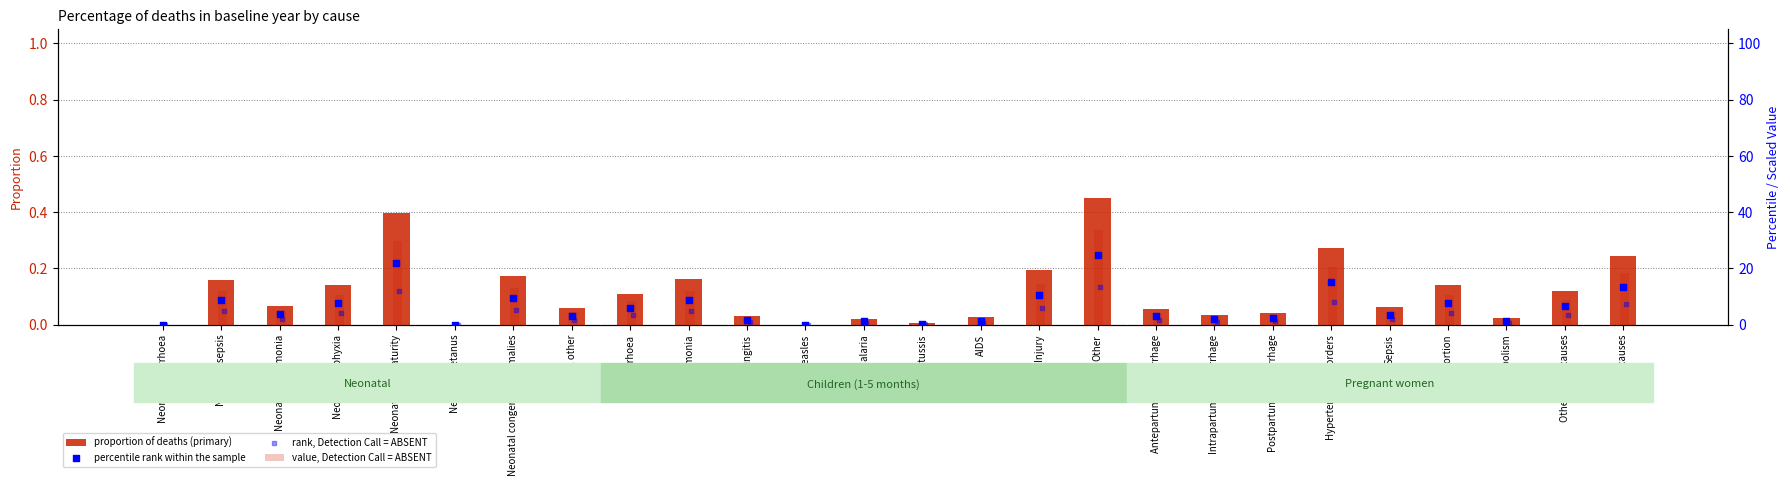

What is the total value across all series at Malaria?

3.6